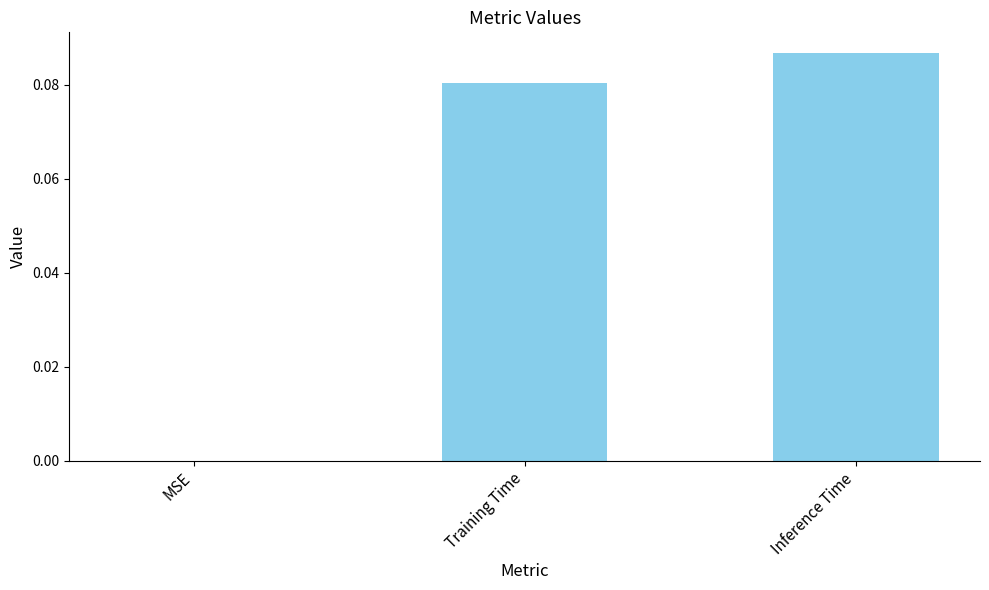

What is the change in value from MSE to Training Time?

+0.1